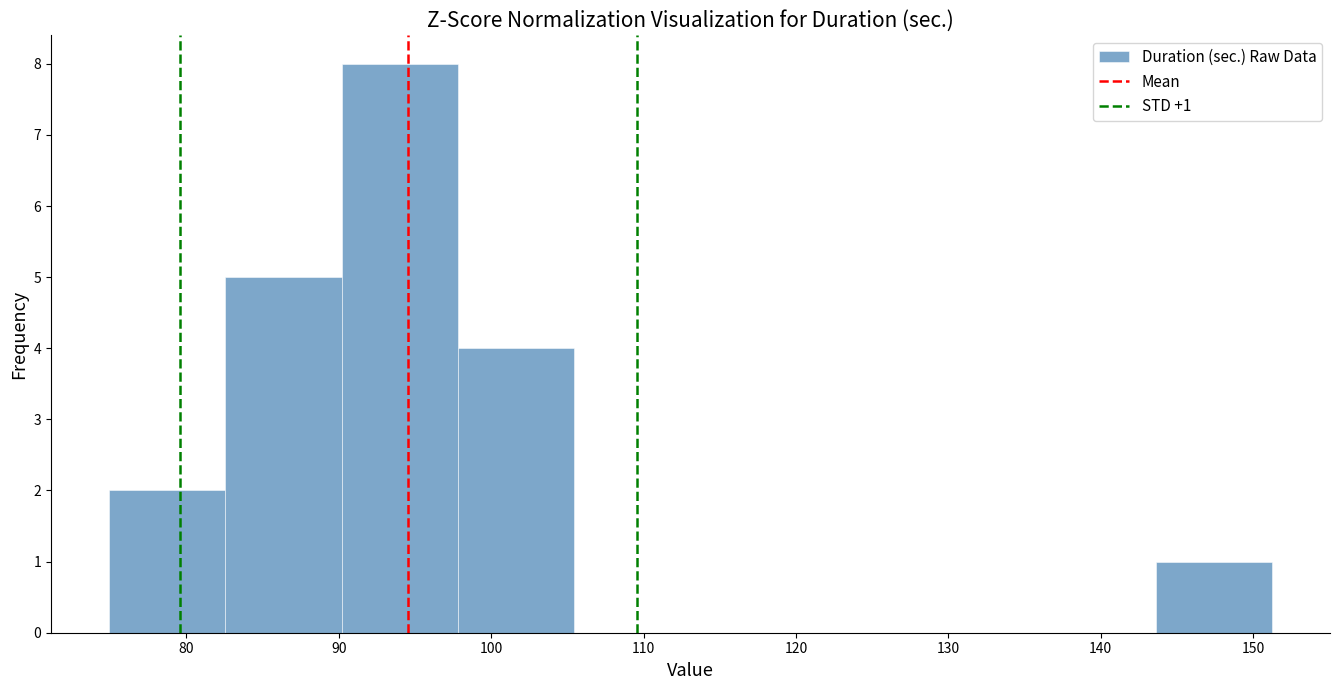

Which range on the x-axis has the tallest bar?

90 to 98